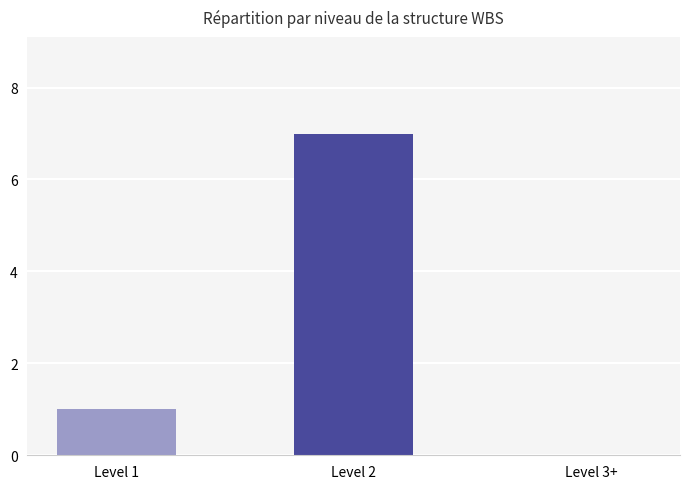

Which has a higher value, Level 2 or Level 3+?

Level 2